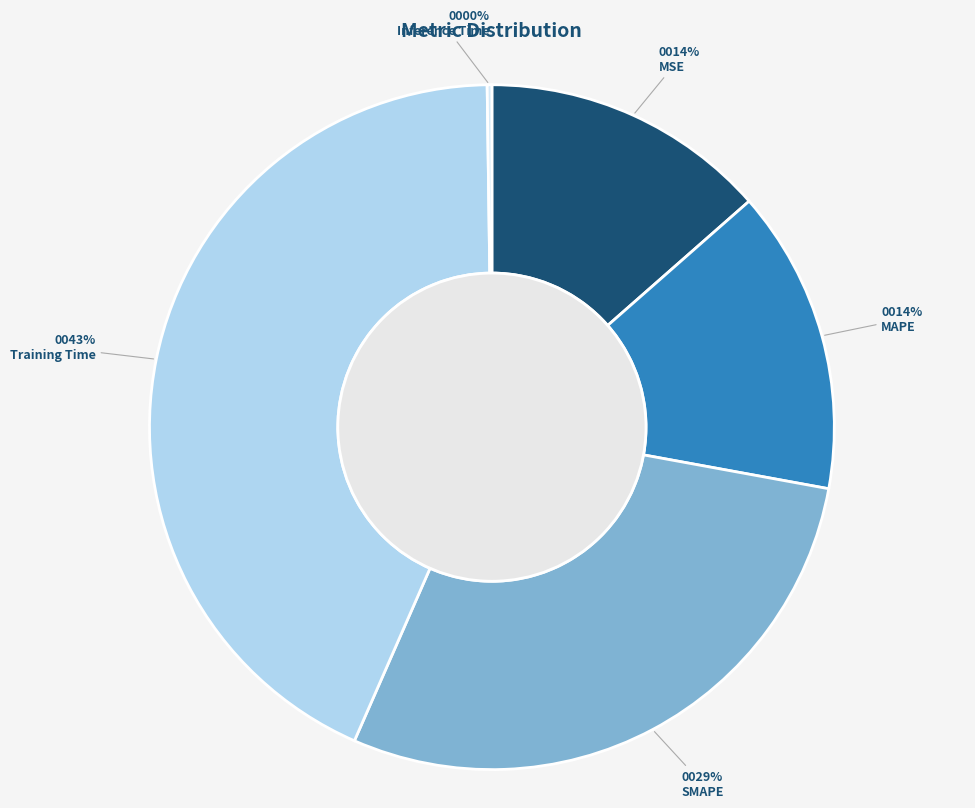

To the nearest percent, what portion does Training Time represent?

43%